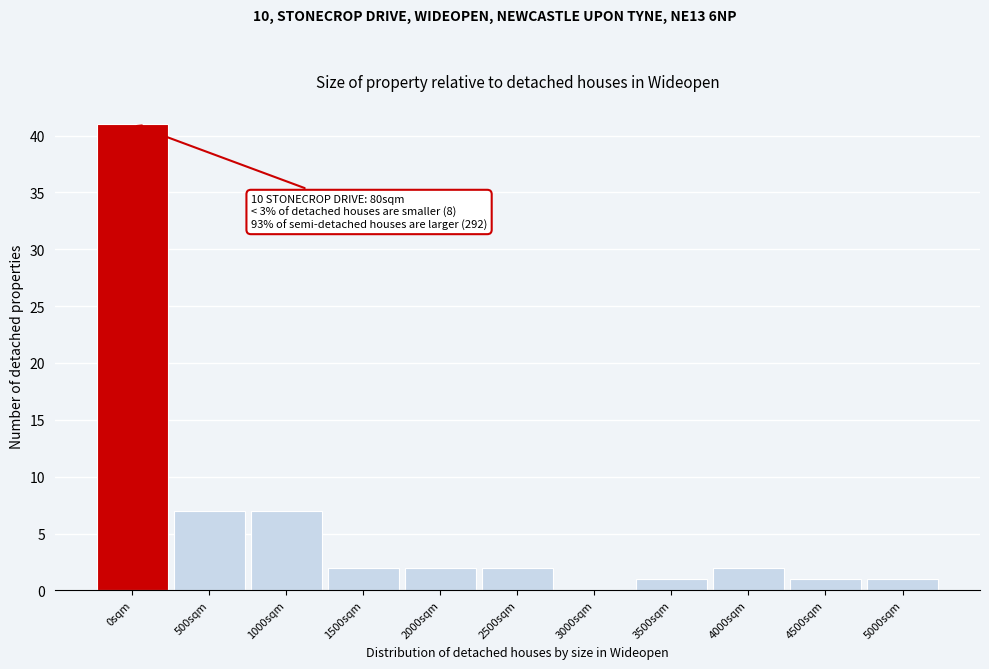

Reading left to right, extract all data points from this chart.

0sqm=41	500sqm=7	1000sqm=7	1500sqm=2	2000sqm=2	2500sqm=2	3000sqm=0	3500sqm=1	4000sqm=2	4500sqm=1	5000sqm=1